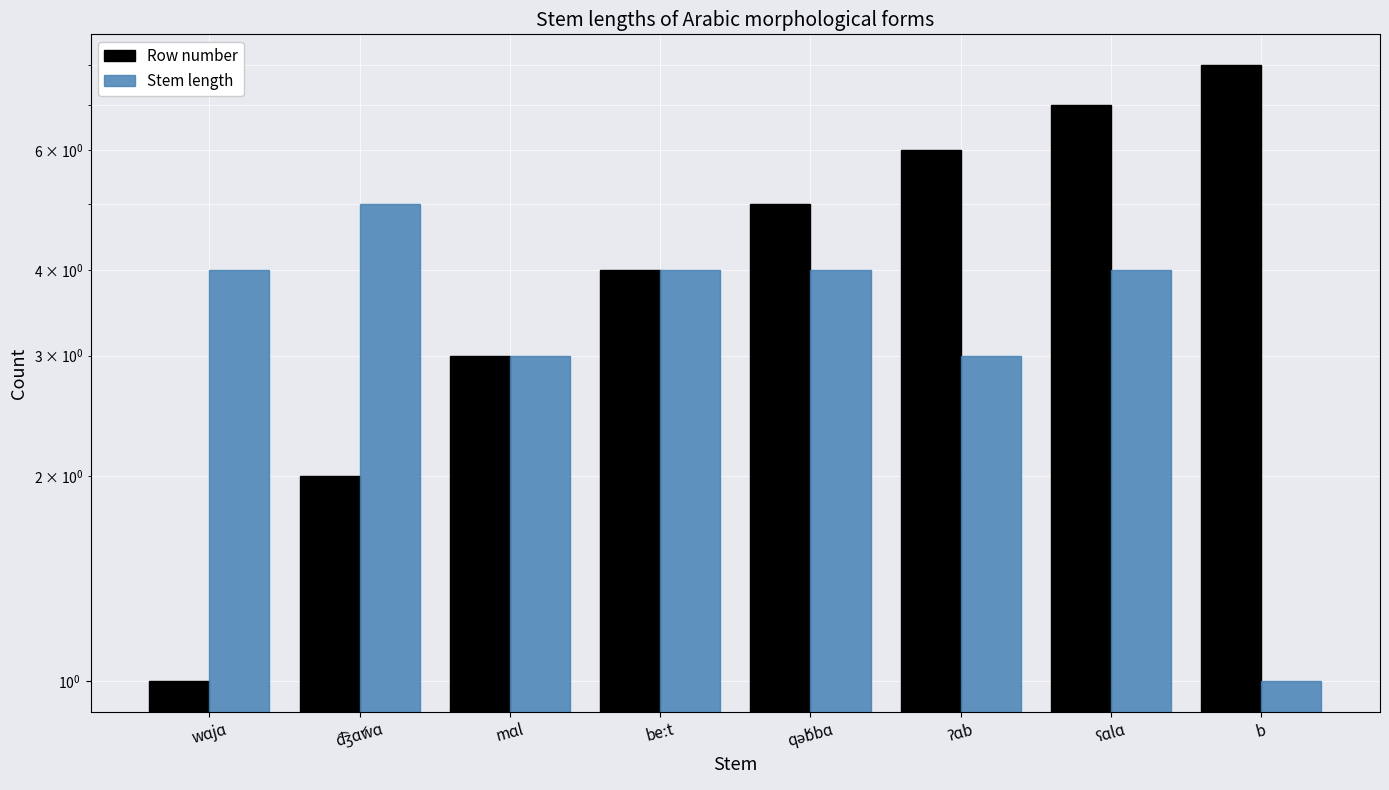

What is the label of the 6th bar from the left?

ʔɑb